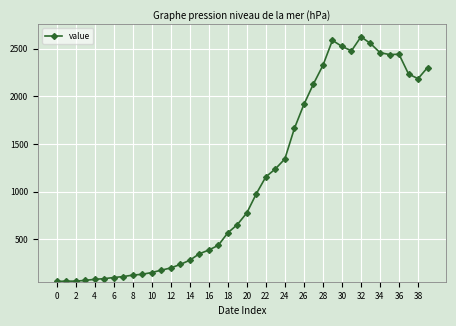

What is the value of the 21st point from the left?

778